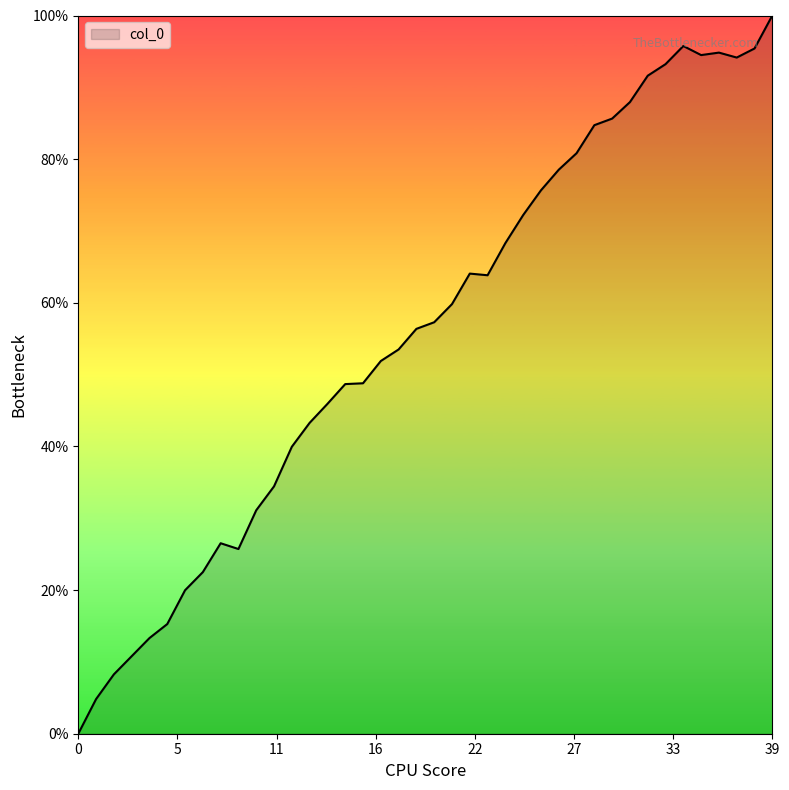

What is the greatest value displayed?

100.0